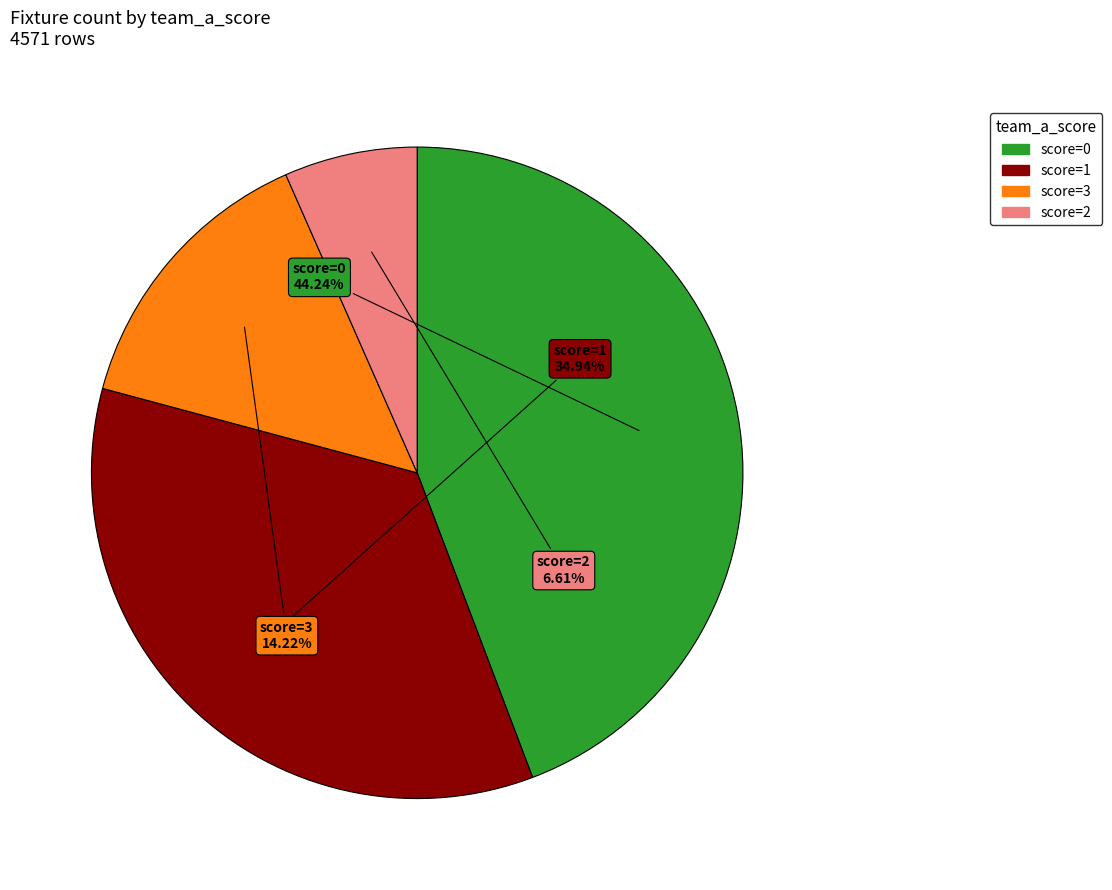

Does any single category account for the majority?

No